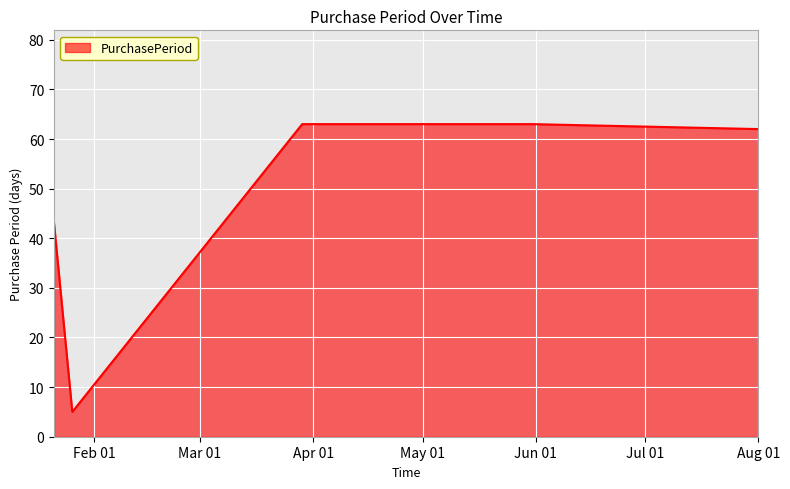

What is the minimum value shown in the chart?

5